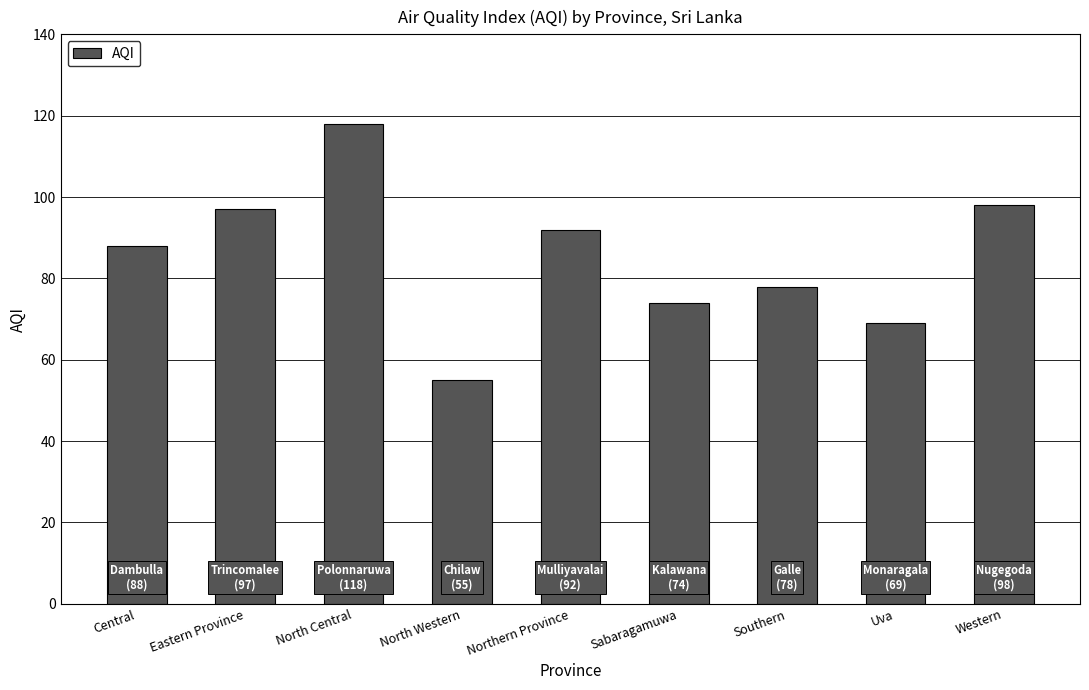

At which category does the chart reach its peak across all series?

North Central